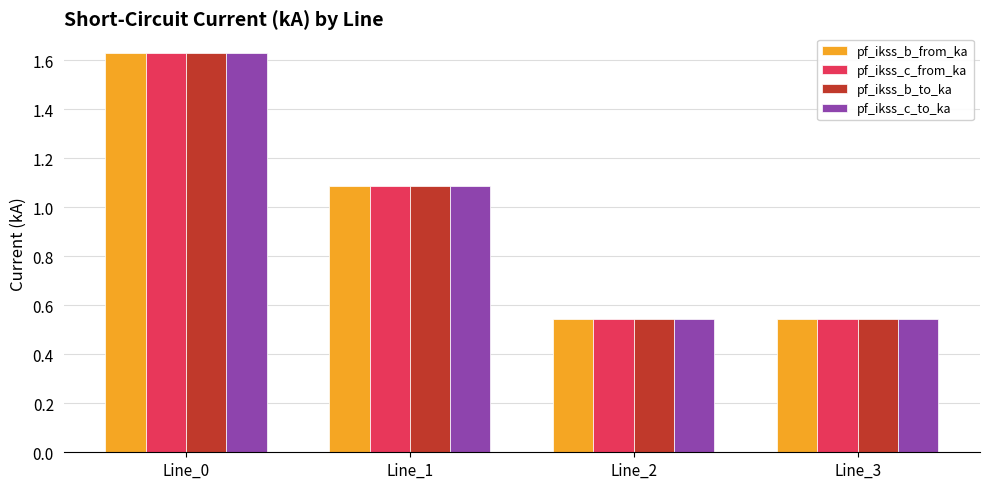

The pf_ikss_c_from_ka series shows 1.7 at Line_1. True or false?

False